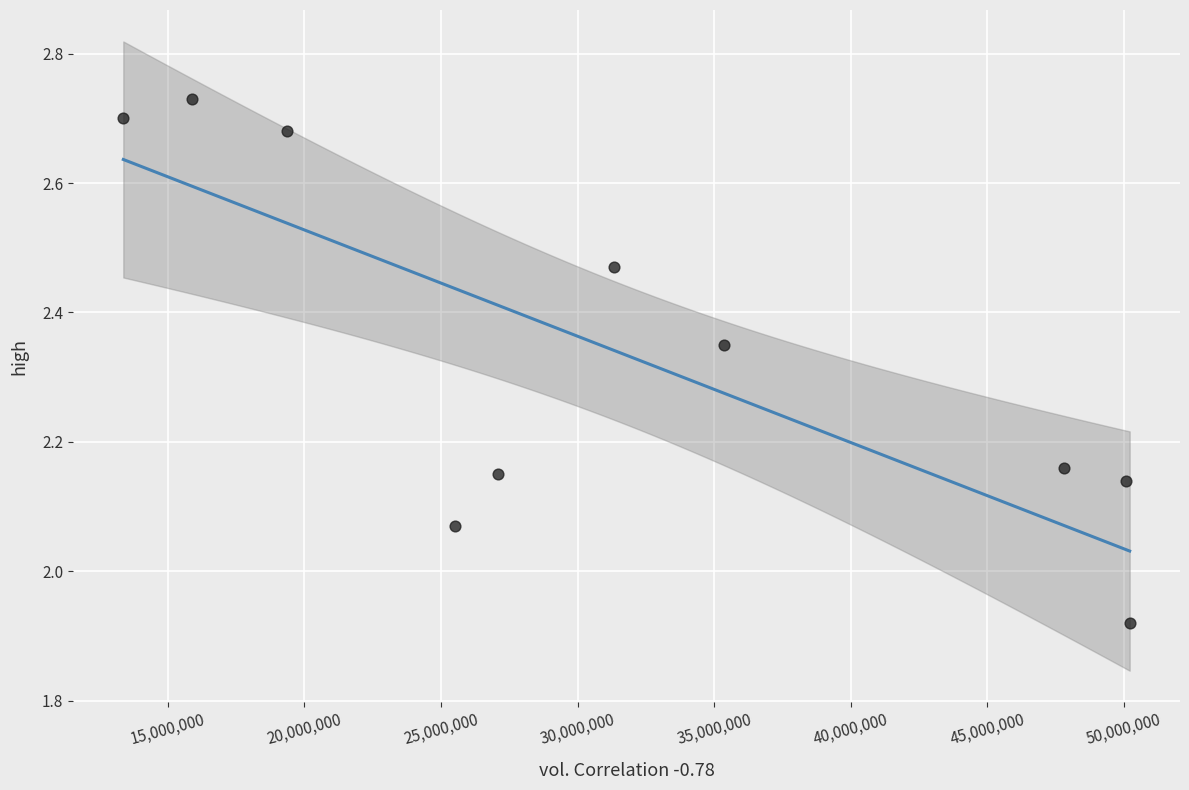

What is the range of X values (max minus min)?

36837400.0